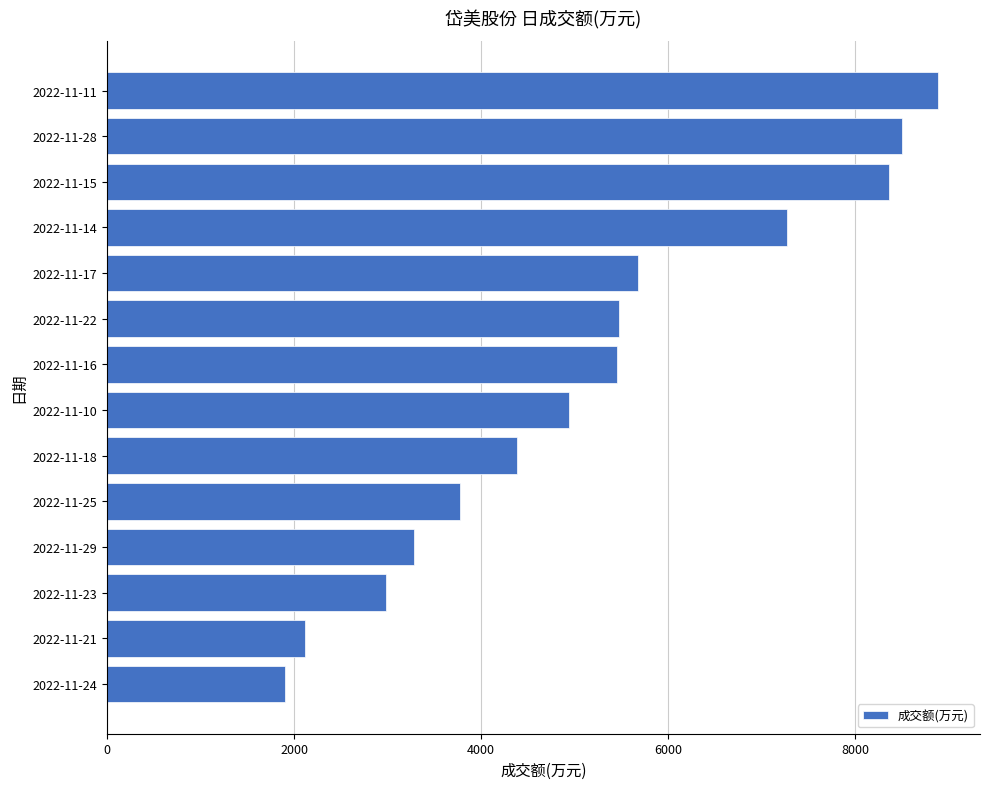

How many data points does each series have?

14